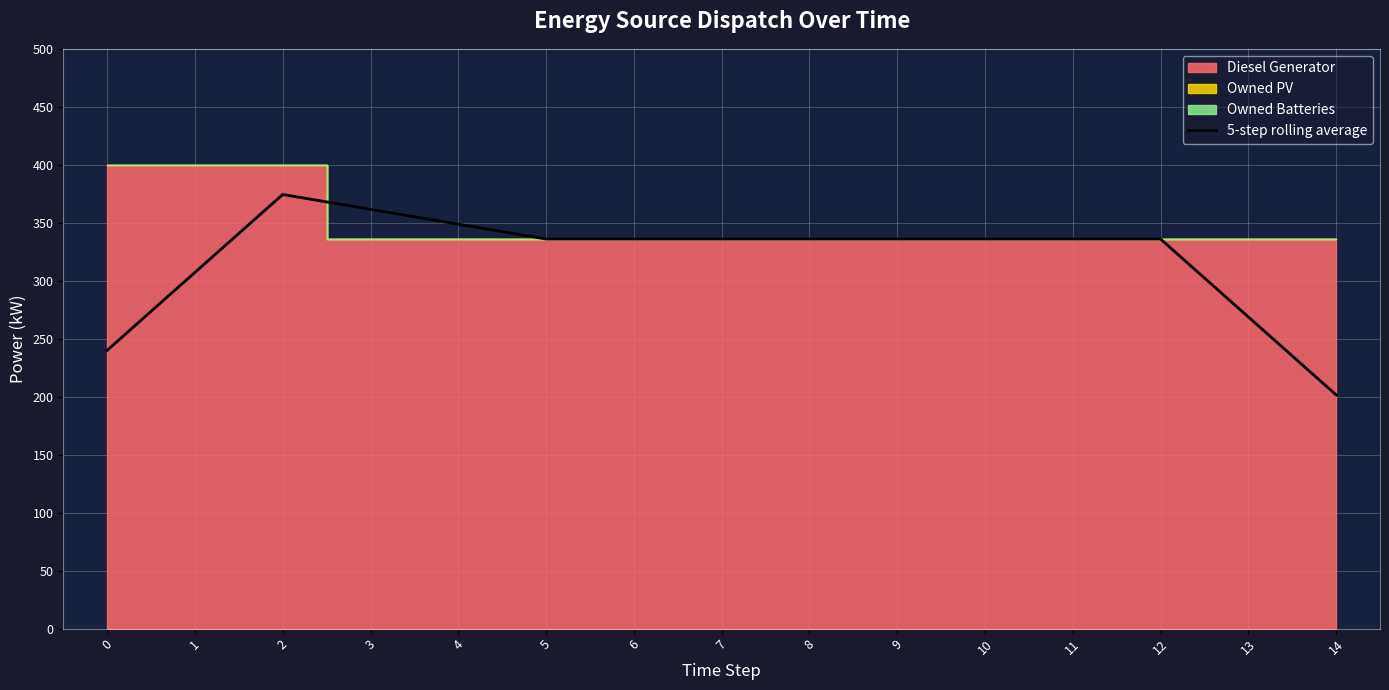

The chart shows a value of 336.0 at 9. True or false?

True